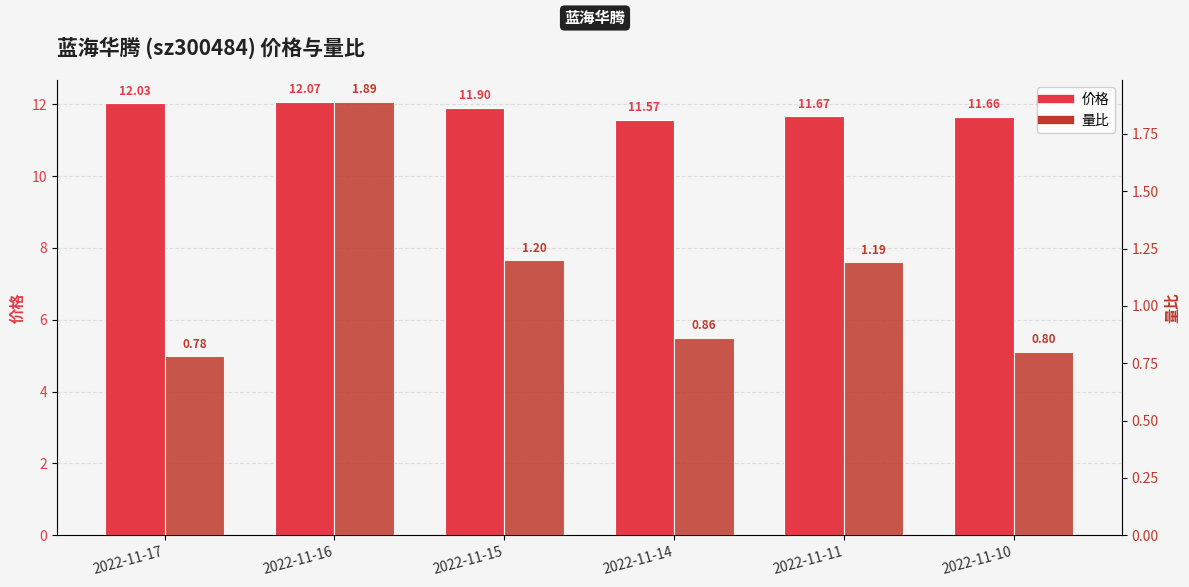

Rank the categories by 量比 value from lowest to highest.

2022-11-17, 2022-11-10, 2022-11-14, 2022-11-11, 2022-11-15, 2022-11-16